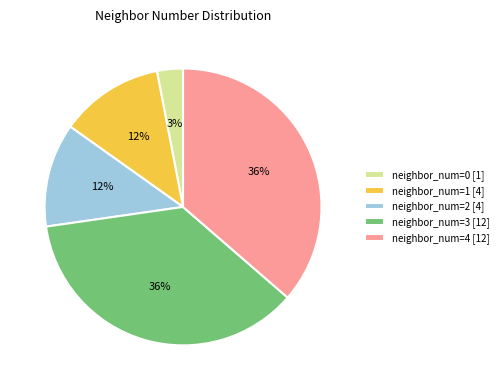

How many segments does this pie chart have?

5